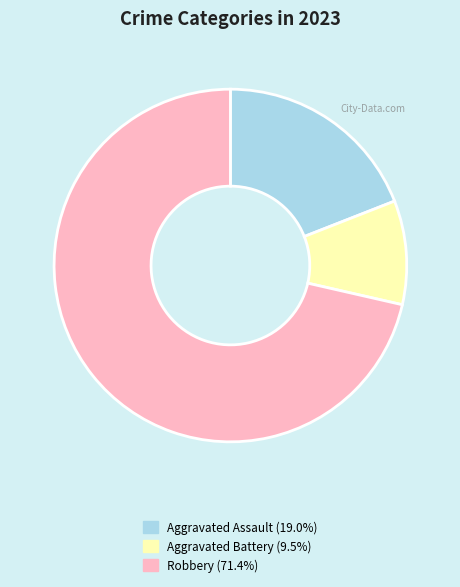

Does any single category account for the majority?

Yes